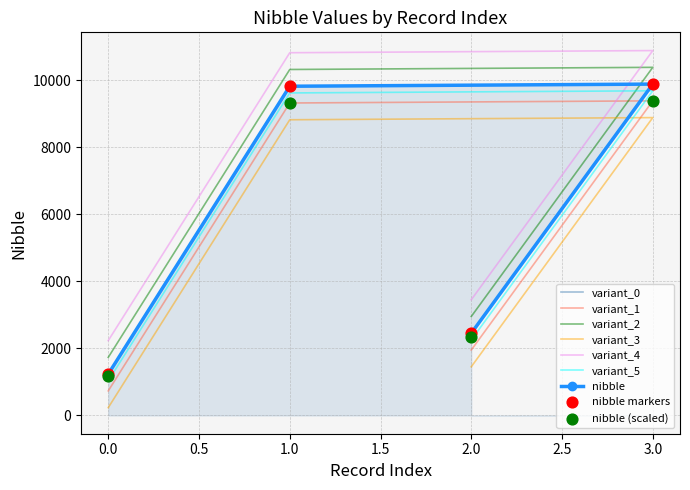

Approximately how many times larger is the value at 3 compared to 0?

8.0